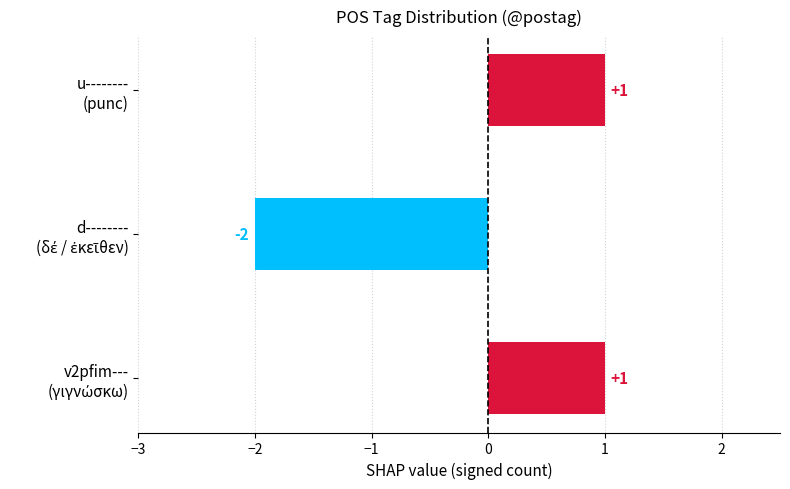

Count the values in the range -2 to 1.

3